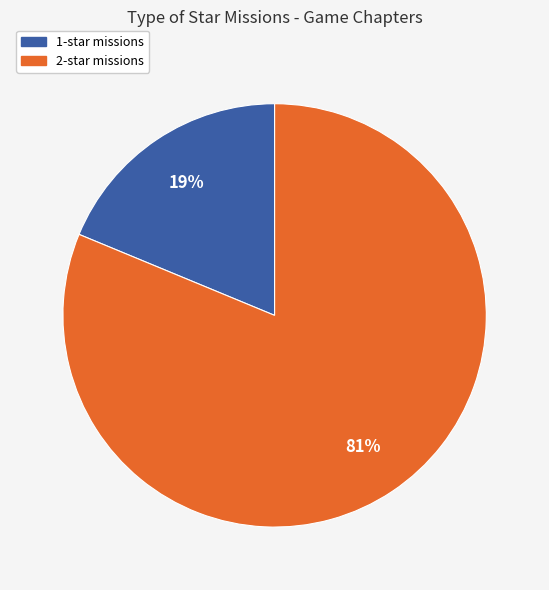

To the nearest percent, what percentage of the pie is 2-star missions?

81%